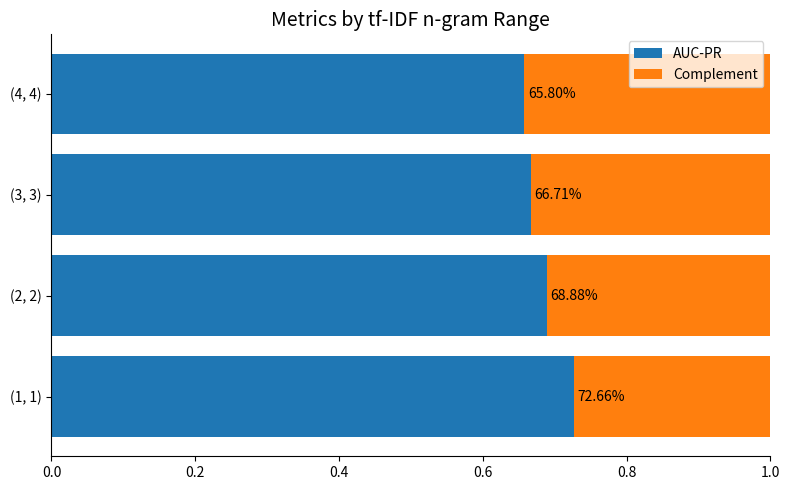

Reading left to right, transcribe all the data shown in this chart.

AUC-PR: 0.7	0.7	0.7	0.7
Complement: 0.3	0.3	0.3	0.3